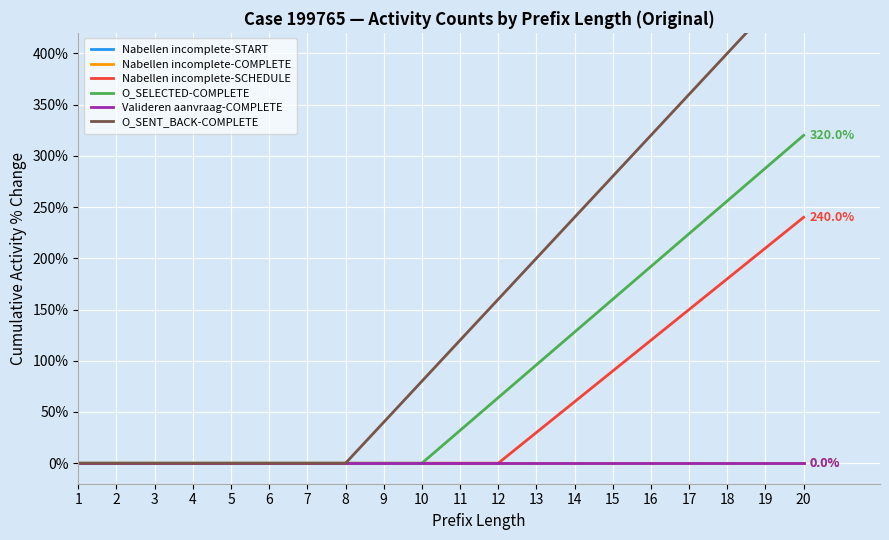

Reading right to left, transcribe all the data shown in this chart.

Nabellen incomplete-START: 20=0.0	19=0.0	18=0.0	17=0.0	16=0.0	15=0.0	14=0.0	13=0.0	12=0.0	11=0.0	10=0.0	9=0.0	8=0.0	7=0.0	6=0.0	5=0.0	4=0.0	3=0.0	2=0.0	1=0.0
Nabellen incomplete-COMPLETE: 20=0.0	19=0.0	18=0.0	17=0.0	16=0.0	15=0.0	14=0.0	13=0.0	12=0.0	11=0.0	10=0.0	9=0.0	8=0.0	7=0.0	6=0.0	5=0.0	4=0.0	3=0.0	2=0.0	1=0.0
Nabellen incomplete-SCHEDULE: 20=240.0	19=210.0	18=180.0	17=150.0	16=120.0	15=90.0	14=60.0	13=30.0	12=0.0	11=0.0	10=0.0	9=0.0	8=0.0	7=0.0	6=0.0	5=0.0	4=0.0	3=0.0	2=0.0	1=0.0
O_SELECTED-COMPLETE: 20=320.0	19=288.0	18=256.0	17=224.0	16=192.0	15=160.0	14=128.0	13=96.0	12=64.0	11=32.0	10=0.0	9=0.0	8=0.0	7=0.0	6=0.0	5=0.0	4=0.0	3=0.0	2=0.0	1=0.0
Valideren aanvraag-COMPLETE: 20=0.0	19=0.0	18=0.0	17=0.0	16=0.0	15=0.0	14=0.0	13=0.0	12=0.0	11=0.0	10=0.0	9=0.0	8=0.0	7=0.0	6=0.0	5=0.0	4=0.0	3=0.0	2=0.0	1=0.0
O_SENT_BACK-COMPLETE: 20=480.0	19=440.0	18=400.0	17=360.0	16=320.0	15=280.0	14=240.0	13=200.0	12=160.0	11=120.0	10=80.0	9=40.0	8=0.0	7=0.0	6=0.0	5=0.0	4=0.0	3=0.0	2=0.0	1=0.0